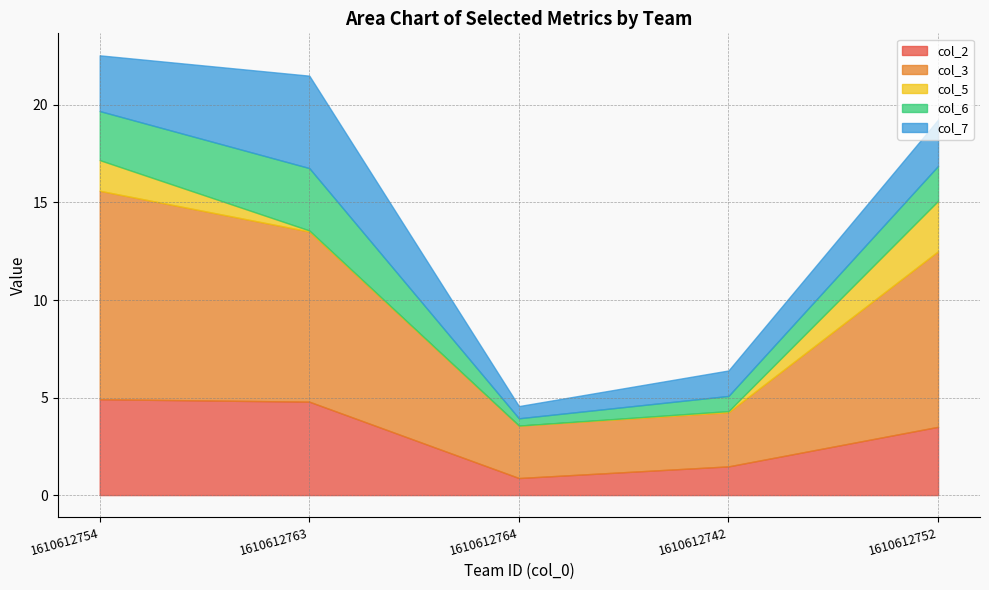

Which series has the largest total across all categories?

col_3